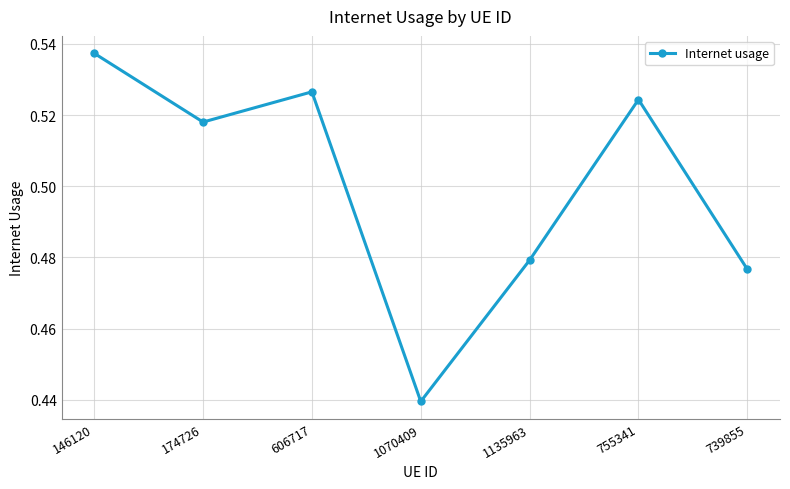

What is the change in value from 146120 to 1135963?

-0.1